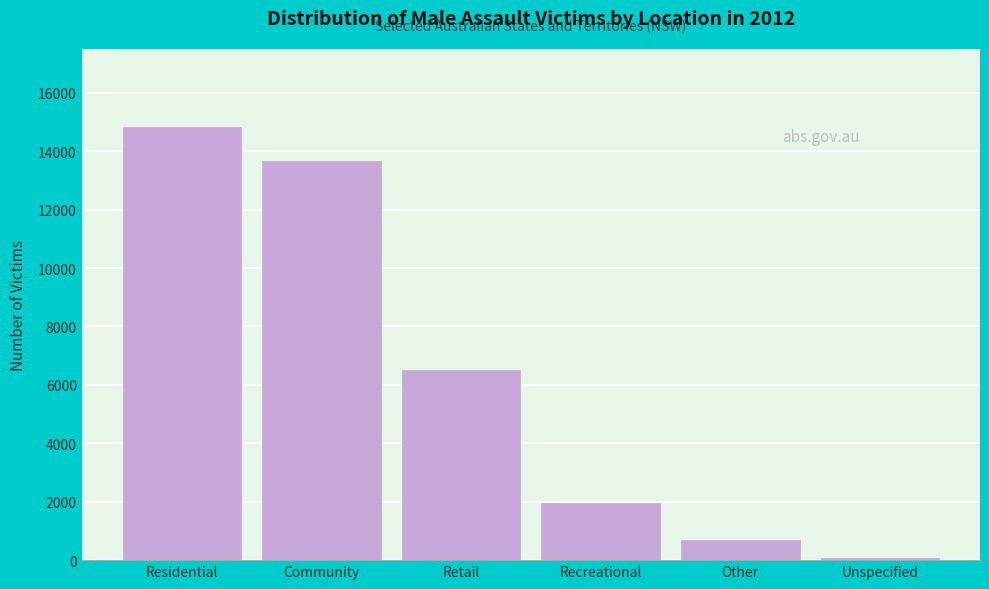

Reading left to right, extract all data points from this chart.

14828	13678	6502	1946	674	83